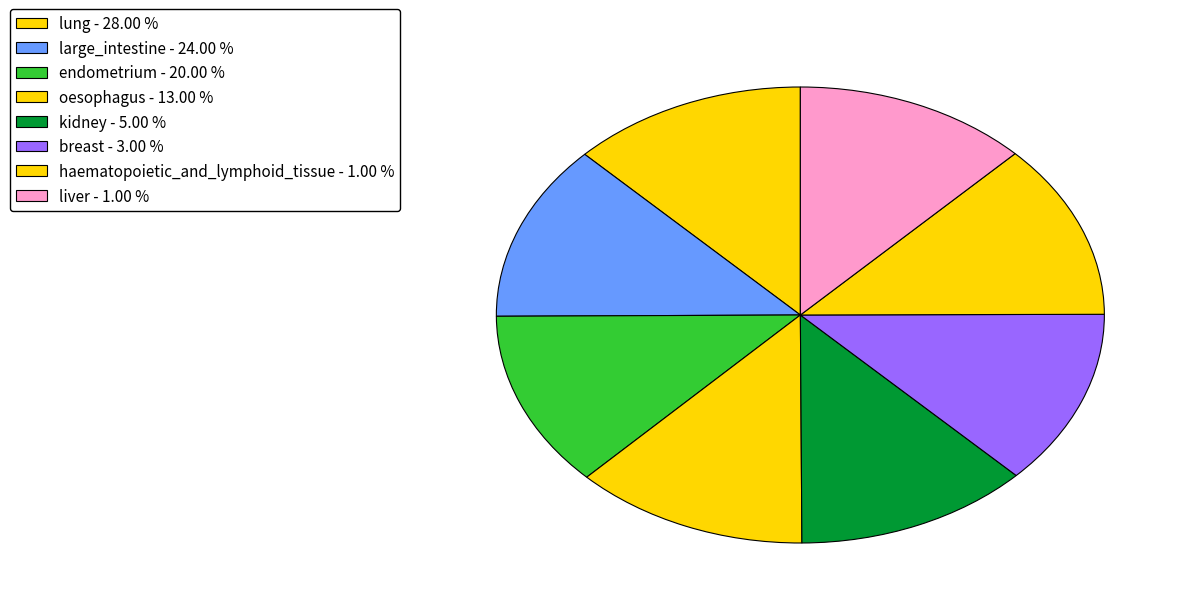

How many segments does this pie chart have?

8